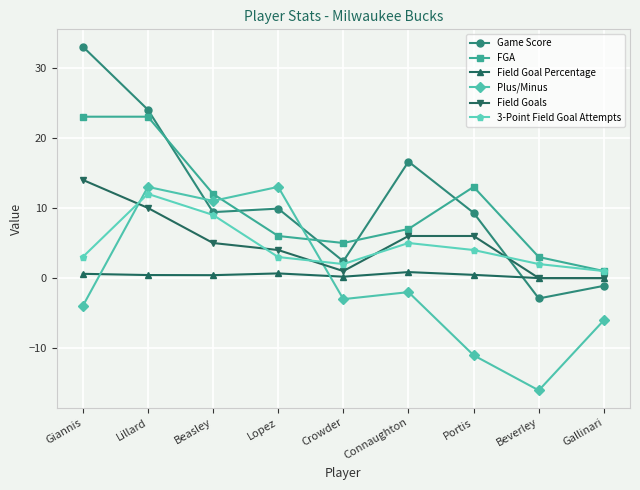

At which category does the chart reach its peak across all series?

Giannis